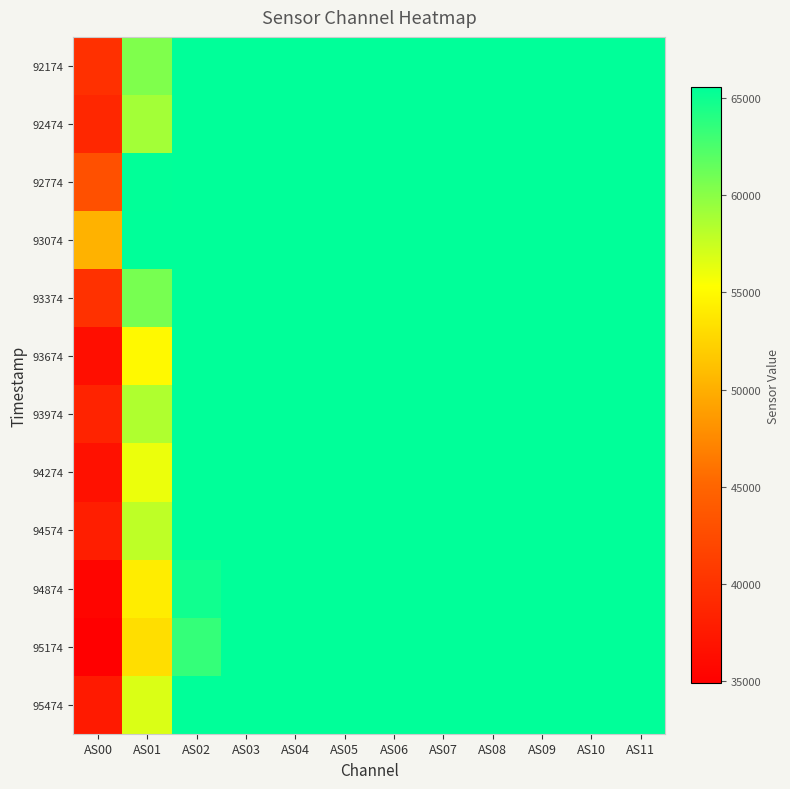

Which category has the lowest value across all series?

AS00